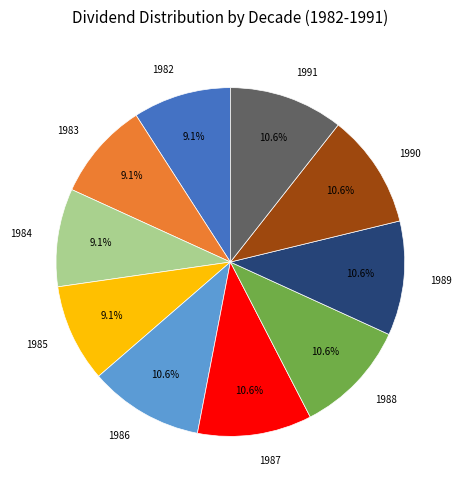

To the nearest percent, what is the combined percentage of 1986 and 1982?

20%